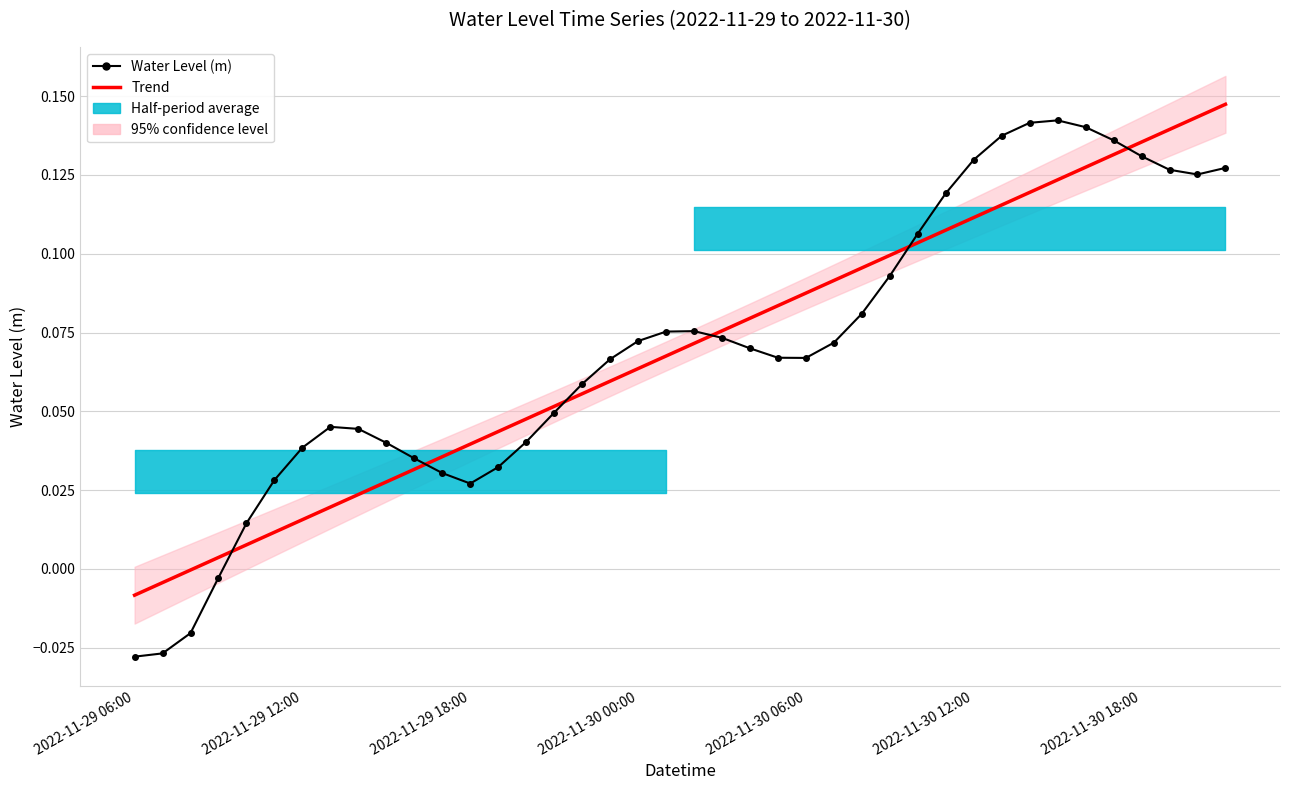

Rank the categories by Trend value from highest to lowest.

39, 38, 37, 36, 35, 34, 33, 32, 31, 30, 29, 28, 27, 26, 25, 24, 23, 22, 21, 20, 19, 18, 17, 16, 15, 14, 13, 12, 11, 10, 9, 8, 7, 2022-11-30 18:00, 2022-11-30 12:00, 2022-11-30 06:00, 2022-11-30 00:00, 2022-11-29 18:00, 2022-11-29 12:00, 2022-11-29 06:00